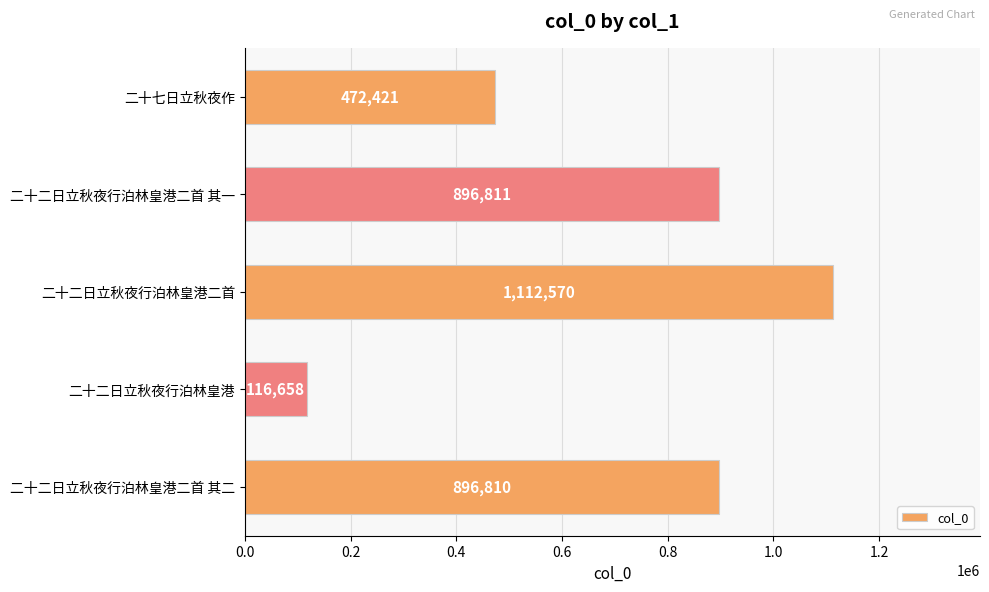

At which label is the value closest to 614614?

二十七日立秋夜作